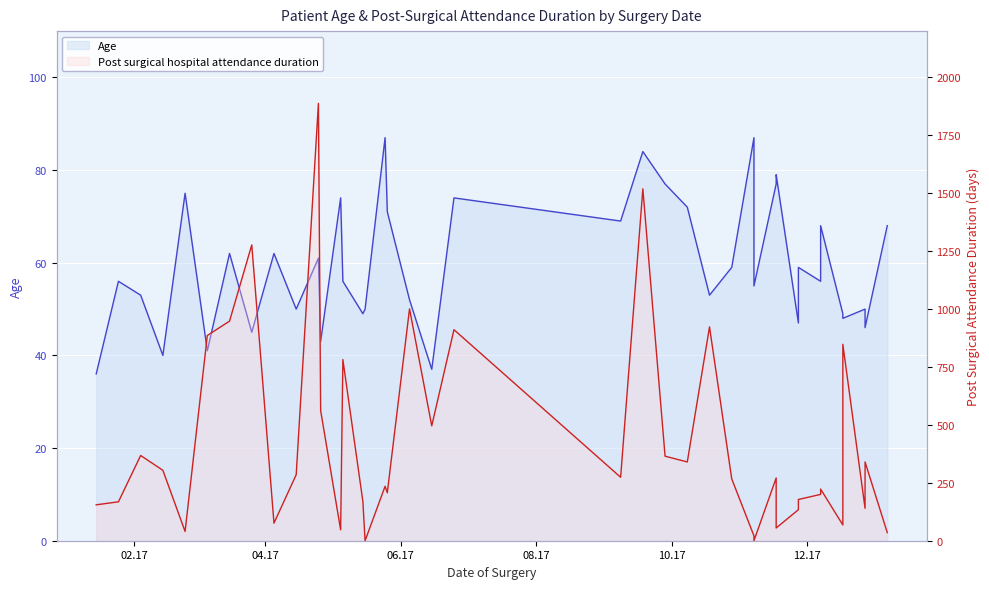

In Duration line, how many points are higher than both neighbors (excluding endpoints)?

13